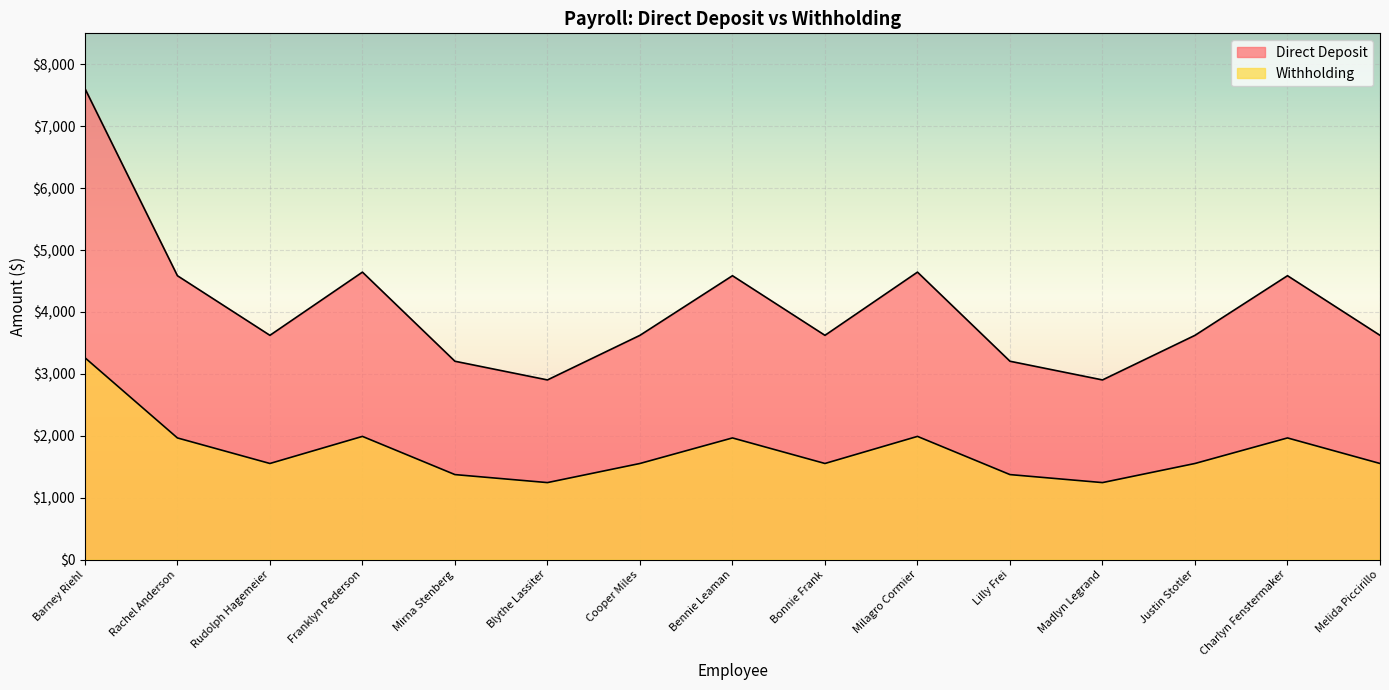

List the labels in order of Direct Deposit value, largest first.

Barney Riehl, Franklyn Pederson, Milagro Cormier, Rachel Anderson, Bennie Leaman, Charlyn Fenstermaker, Rudolph Hagemeier, Cooper Miles, Bonnie Frank, Justin Stotler, Melida Piccirillo, Mirna Stenberg, Lilly Frei, Blythe Lassiter, Madlyn Legrand